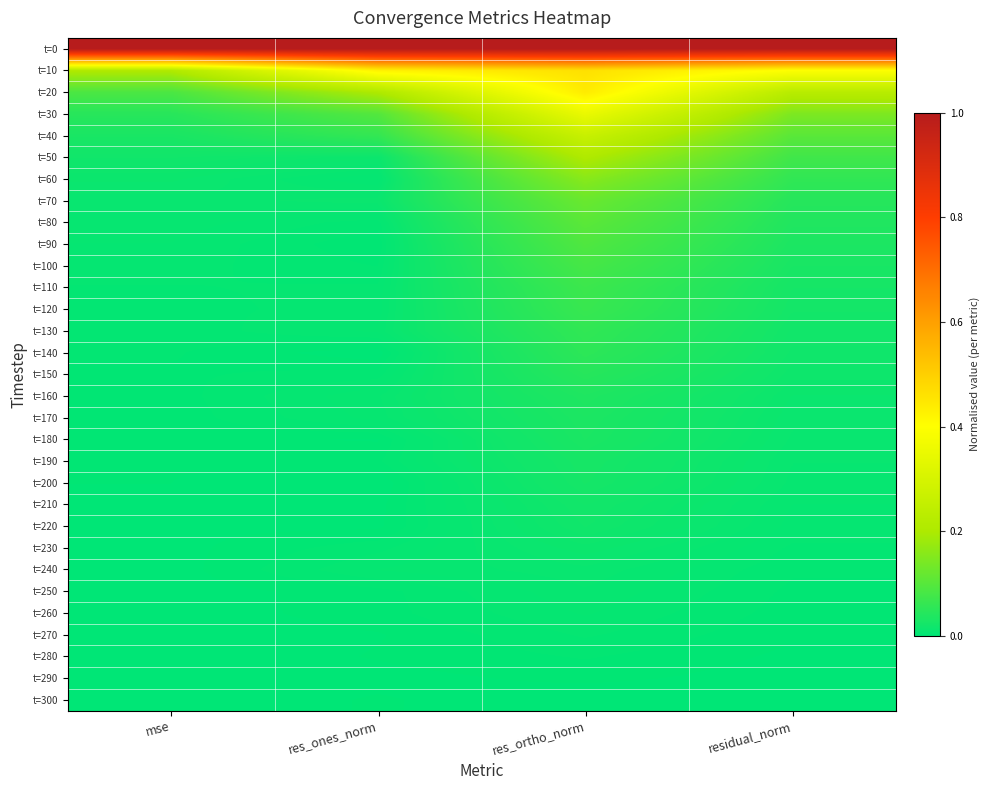

Reading right to left, what are all the values shown in this chart?

t=0: residual_norm=1.0	res_ortho_norm=1.0	res_ones_norm=1.0	mse=1.0
t=10: residual_norm=0.4	res_ortho_norm=0.5	res_ones_norm=0.4	mse=0.2
t=20: residual_norm=0.2	res_ortho_norm=0.4	res_ones_norm=0.2	mse=0.1
t=30: residual_norm=0.1	res_ortho_norm=0.3	res_ones_norm=0.1	mse=0.0
t=40: residual_norm=0.1	res_ortho_norm=0.3	res_ones_norm=0.1	mse=0.0
t=50: residual_norm=0.1	res_ortho_norm=0.2	res_ones_norm=0.0	mse=0.0
t=60: residual_norm=0.1	res_ortho_norm=0.2	res_ones_norm=0.0	mse=0.0
t=70: residual_norm=0.0	res_ortho_norm=0.1	res_ones_norm=0.0	mse=0.0
t=80: residual_norm=0.0	res_ortho_norm=0.1	res_ones_norm=0.0	mse=0.0
t=90: residual_norm=0.0	res_ortho_norm=0.1	res_ones_norm=0.0	mse=0.0
t=100: residual_norm=0.0	res_ortho_norm=0.1	res_ones_norm=0.0	mse=0.0
t=110: residual_norm=0.0	res_ortho_norm=0.1	res_ones_norm=0.0	mse=0.0
t=120: residual_norm=0.0	res_ortho_norm=0.1	res_ones_norm=0.0	mse=0.0
t=130: residual_norm=0.0	res_ortho_norm=0.1	res_ones_norm=0.0	mse=0.0
t=140: residual_norm=0.0	res_ortho_norm=0.1	res_ones_norm=0.0	mse=0.0
t=150: residual_norm=0.0	res_ortho_norm=0.0	res_ones_norm=0.0	mse=0.0
t=160: residual_norm=0.0	res_ortho_norm=0.0	res_ones_norm=0.0	mse=0.0
t=170: residual_norm=0.0	res_ortho_norm=0.0	res_ones_norm=0.0	mse=0.0
t=180: residual_norm=0.0	res_ortho_norm=0.0	res_ones_norm=0.0	mse=0.0
t=190: residual_norm=0.0	res_ortho_norm=0.0	res_ones_norm=0.0	mse=0.0
t=200: residual_norm=0.0	res_ortho_norm=0.0	res_ones_norm=0.0	mse=0.0
t=210: residual_norm=0.0	res_ortho_norm=0.0	res_ones_norm=0.0	mse=0.0
t=220: residual_norm=0.0	res_ortho_norm=0.0	res_ones_norm=0.0	mse=0.0
t=230: residual_norm=0.0	res_ortho_norm=0.0	res_ones_norm=0.0	mse=0.0
t=240: residual_norm=0.0	res_ortho_norm=0.0	res_ones_norm=0.0	mse=0.0
t=250: residual_norm=0.0	res_ortho_norm=0.0	res_ones_norm=0.0	mse=0.0
t=260: residual_norm=0.0	res_ortho_norm=0.0	res_ones_norm=0.0	mse=0.0
t=270: residual_norm=0.0	res_ortho_norm=0.0	res_ones_norm=0.0	mse=0.0
t=280: residual_norm=0.0	res_ortho_norm=0.0	res_ones_norm=0.0	mse=0.0
t=290: residual_norm=0.0	res_ortho_norm=0.0	res_ones_norm=0.0	mse=0.0
t=300: residual_norm=0.0	res_ortho_norm=0.0	res_ones_norm=0.0	mse=0.0